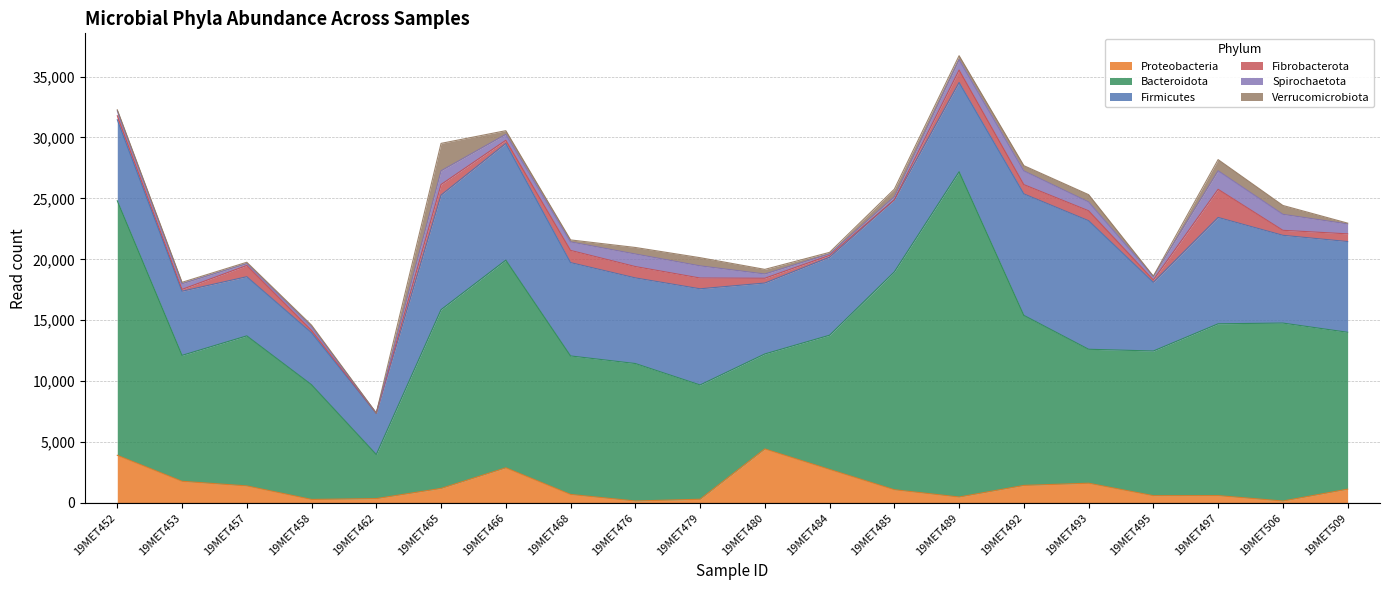

At which label does Bacteroidota first exceed 12315?

19MET452